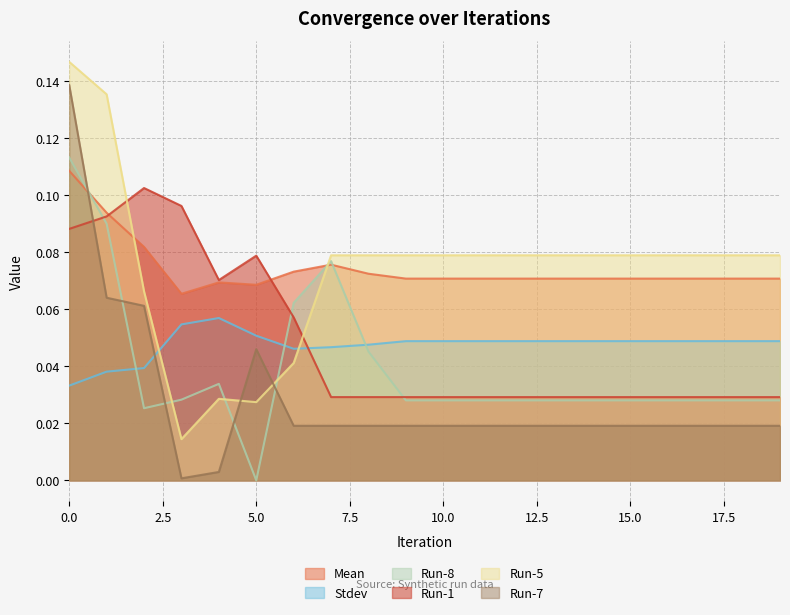

What is the value of the Run-1 point at the 5th from the left?

0.1